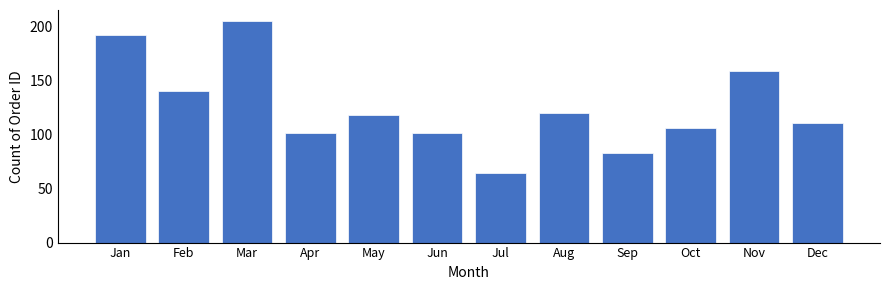

Reading right to left, list all the values displayed in this chart.

111	159	106	83	120	64	101	118	101	205	140	192